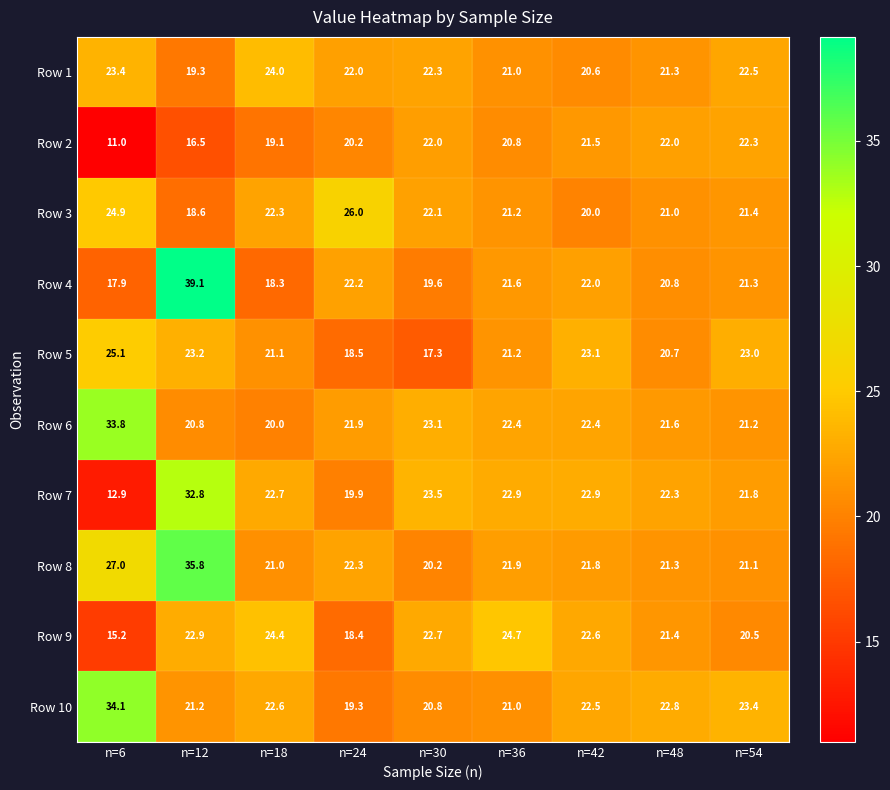

At which category does the chart reach its minimum across all series?

n=6